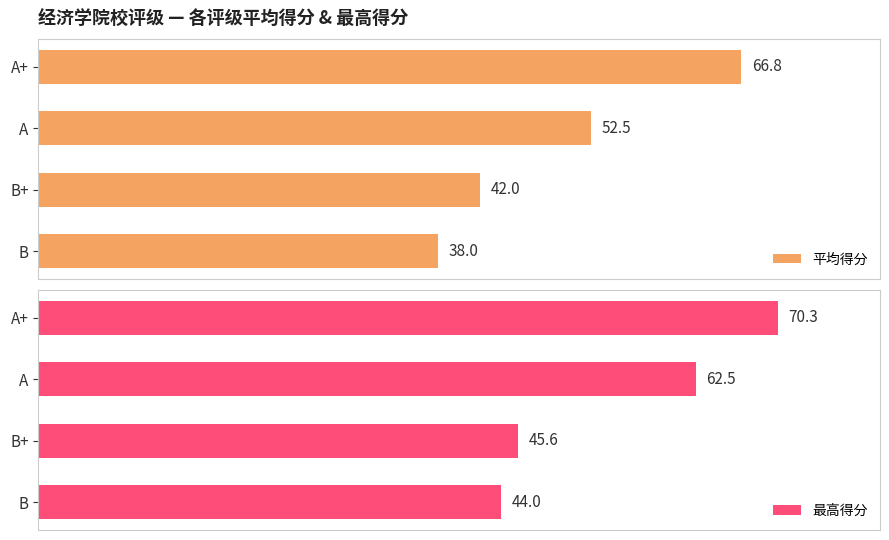

Which series has the largest total across all categories?

最高得分